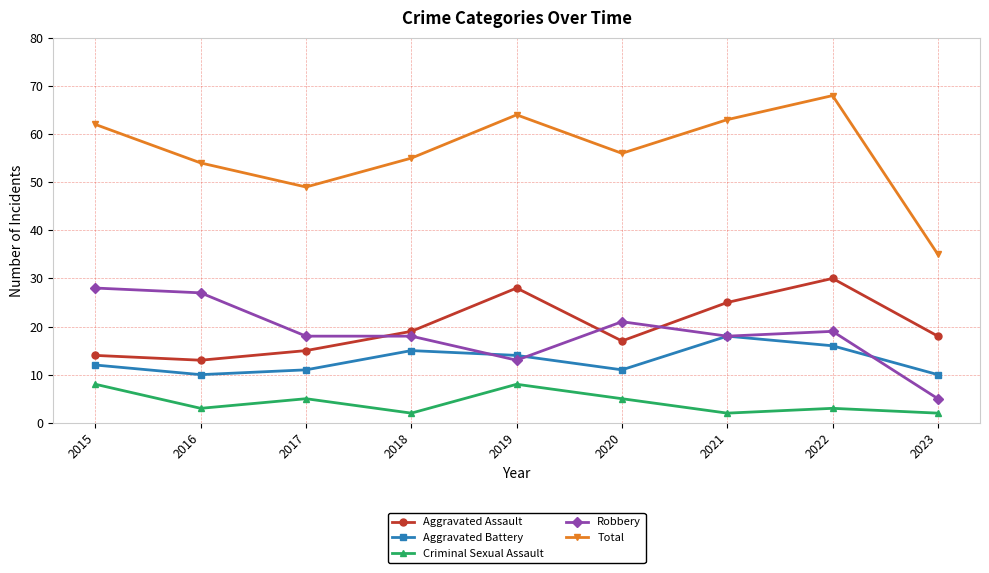

The value of Robbery at 2015 is 8. True or false?

False